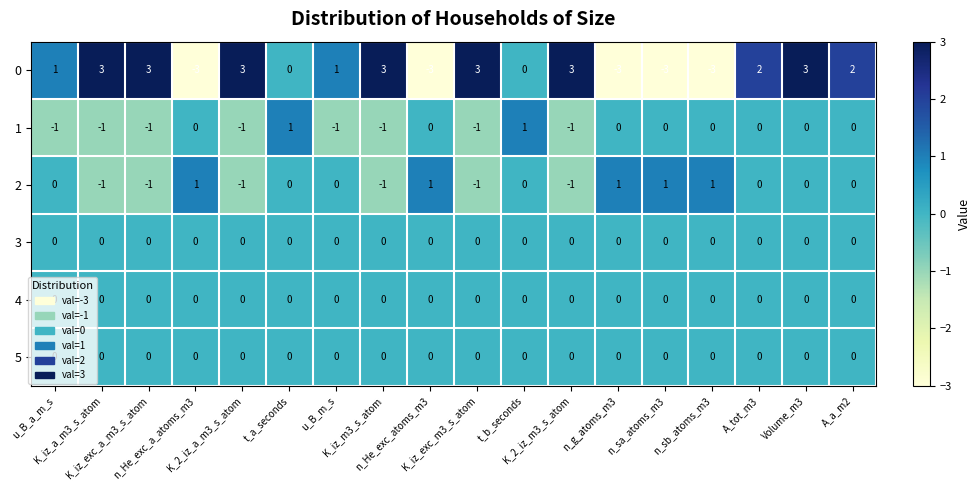

What is the difference between the maximum and second lowest values in the 0 series?

6